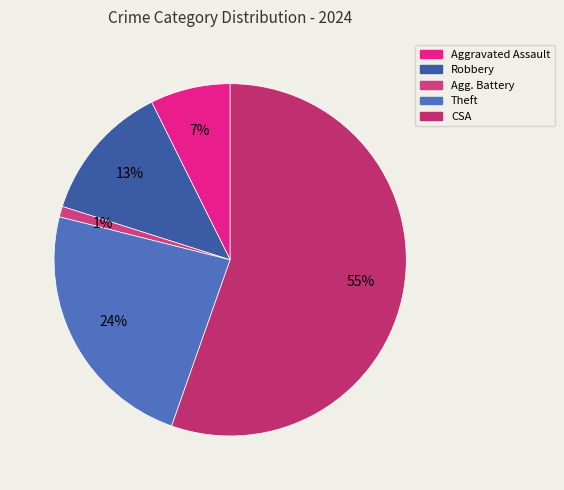

How many slices are in this pie chart?

5